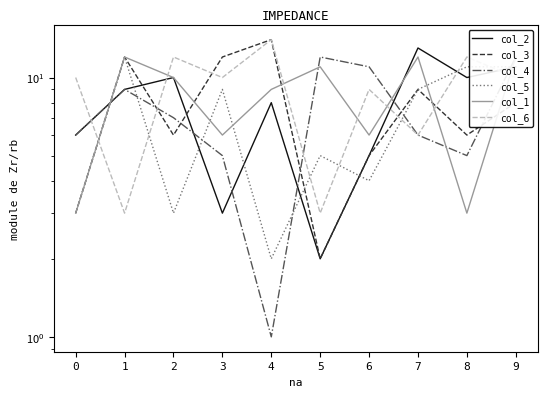

Where does the col_5 series first go above 9?

1